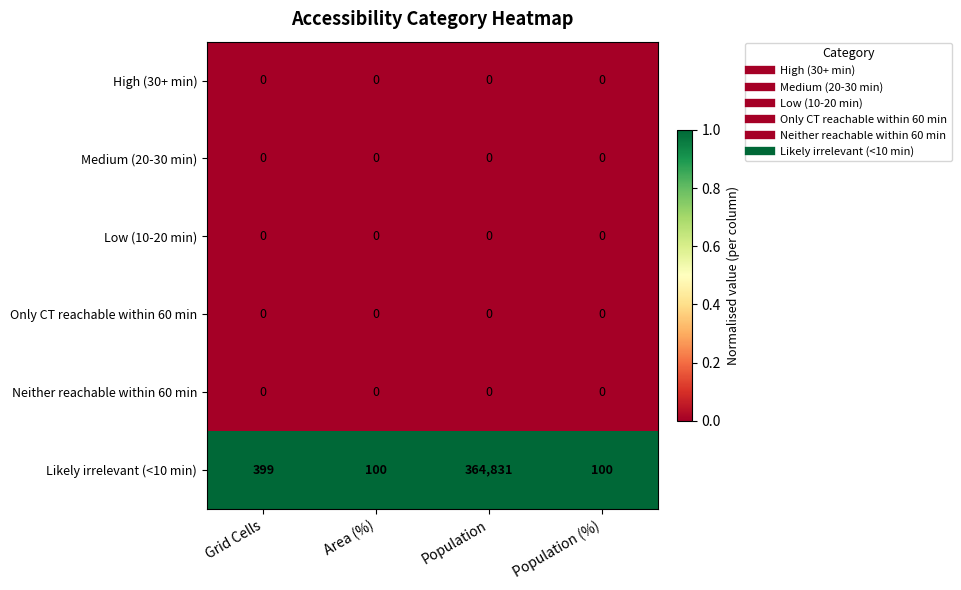

What is the approximate value of Likely irrelevant (<10 min) at Grid Cells, to the nearest 50?

400